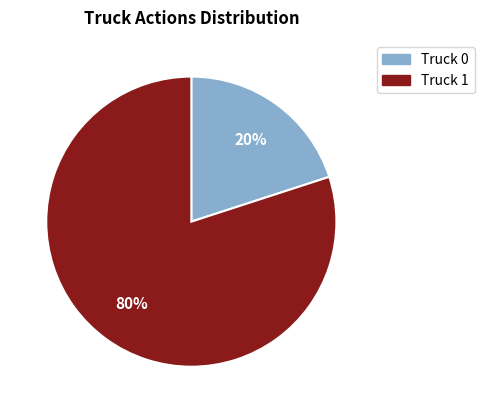

Do Truck 0 and Truck 1 together represent more than half of the pie?

Yes